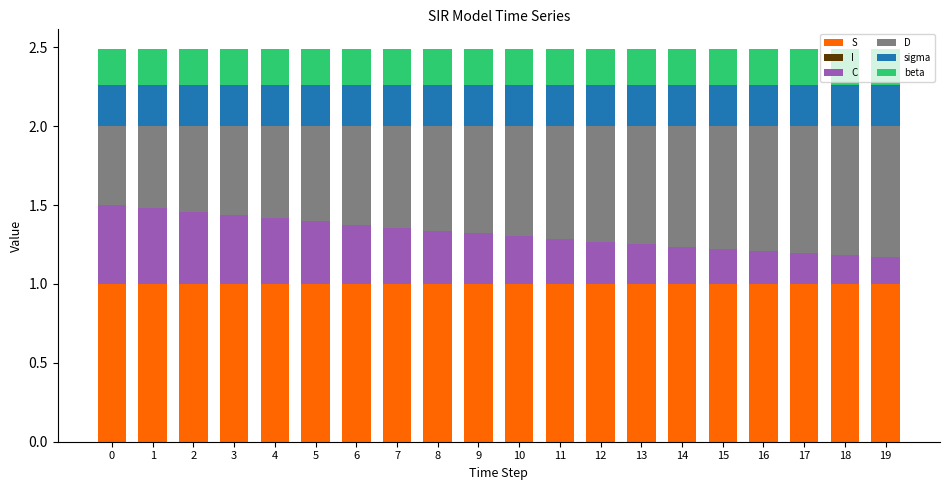

Count the C values in the range 0 to 1.

20